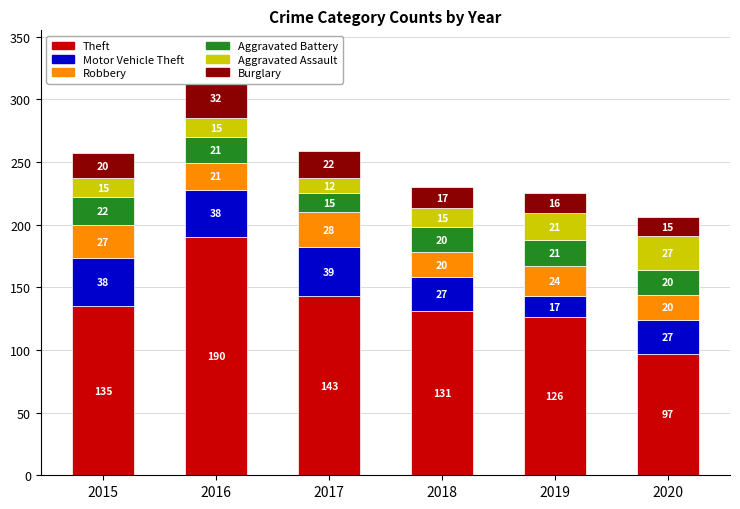

True or false: Aggravated Battery has a value of 38 at 2019.

False